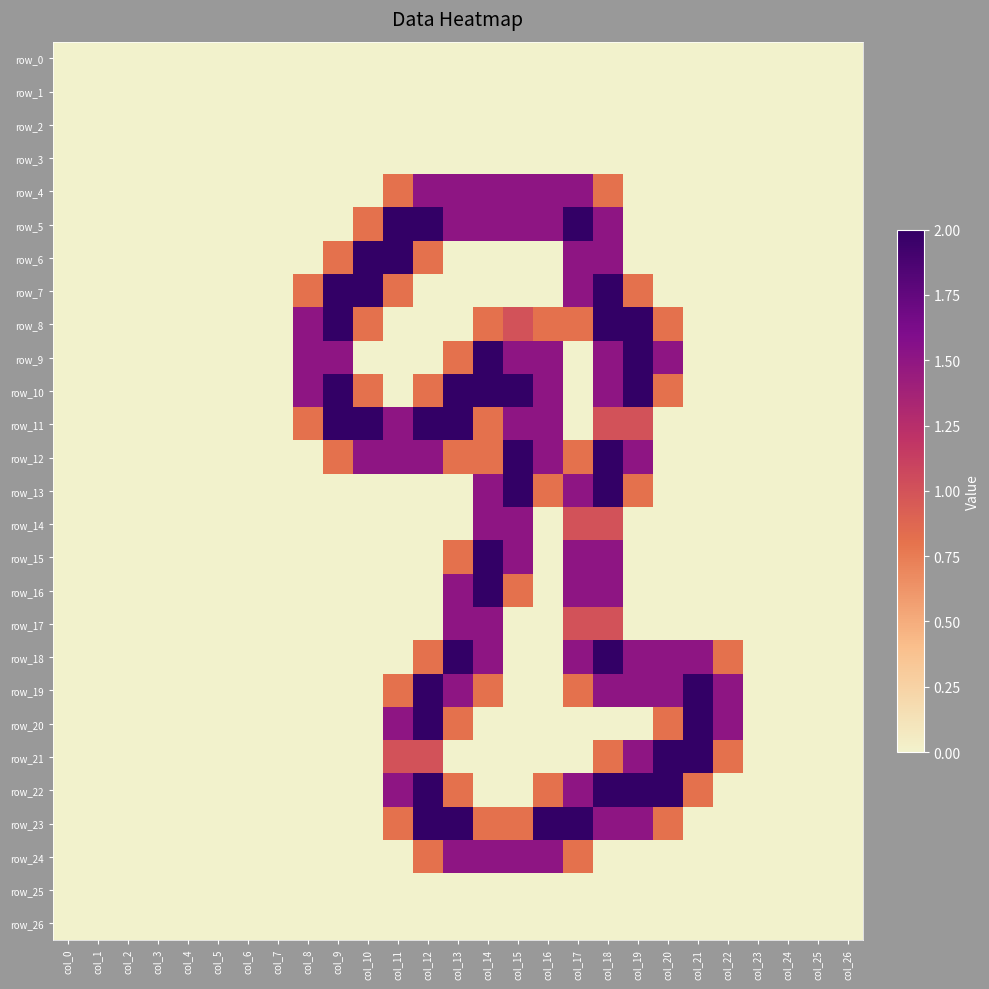

At how many categories does at least one series exceed 1?

15